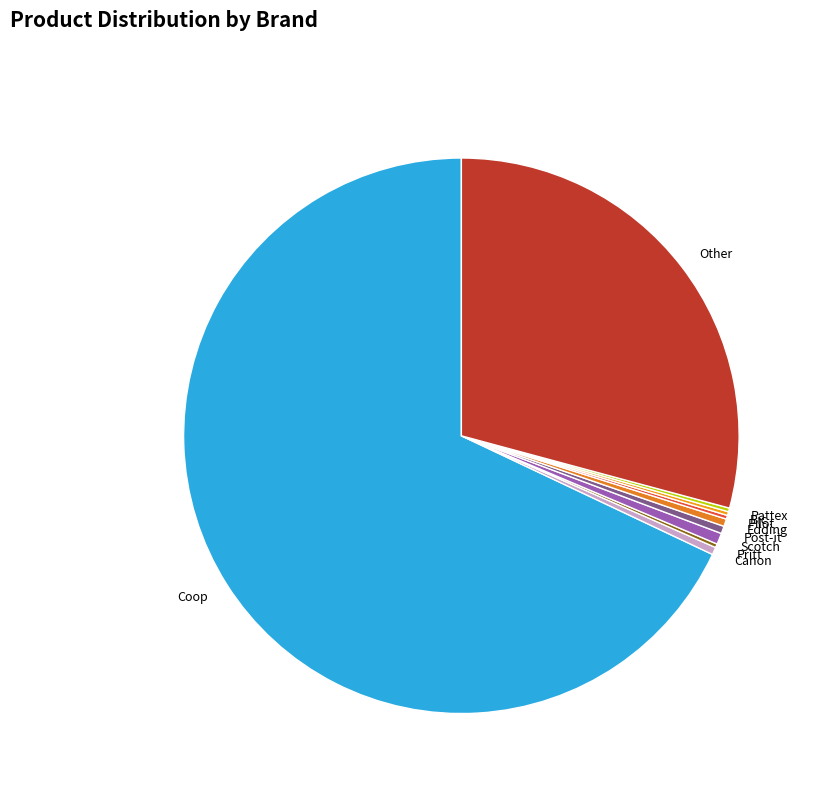

Is the sum of Post-it and Scotch greater than half?

No